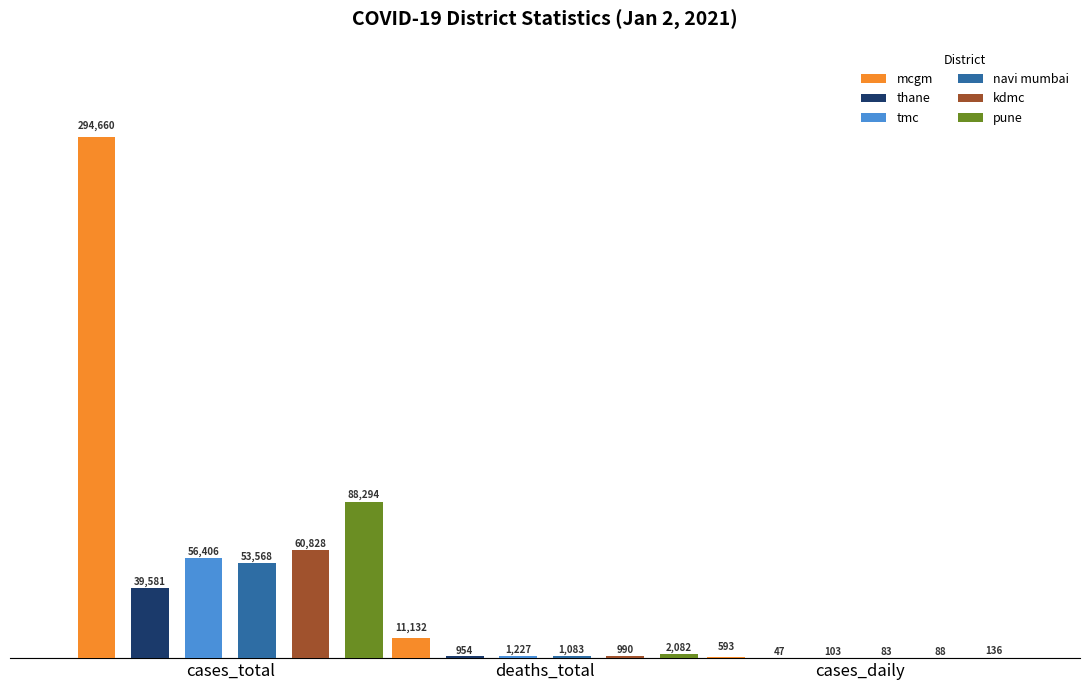

Rank the series at cases_total from lowest to highest value.

thane, navi mumbai, tmc, kdmc, pune, mcgm